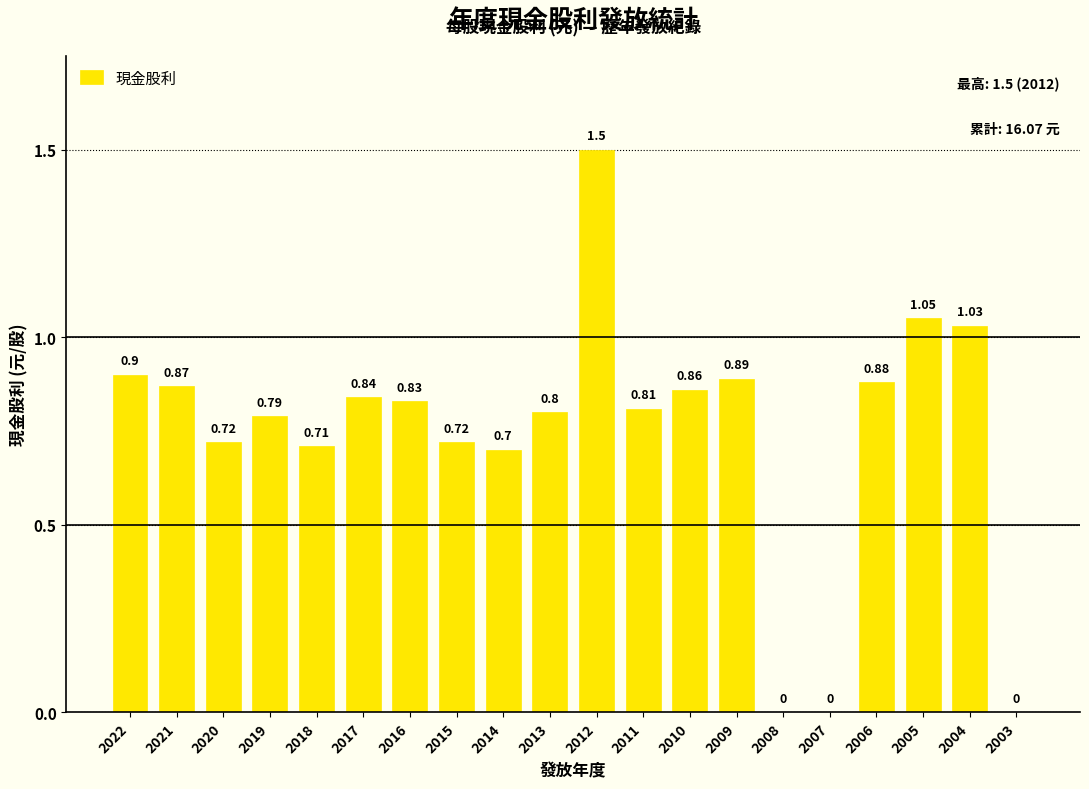

Which category has the highest value across all series?

2012